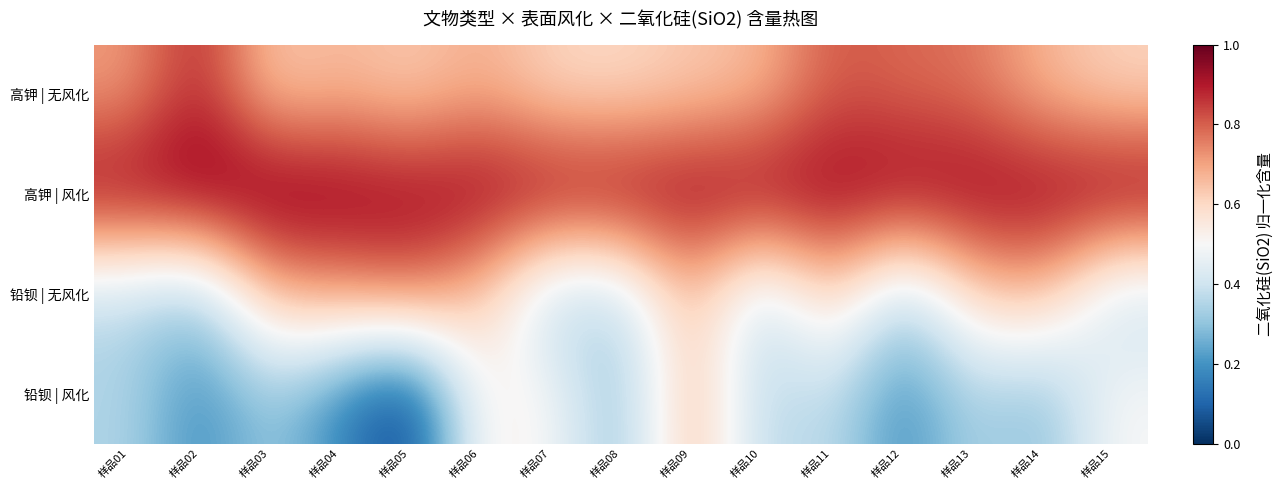

Between 样品10 and 样品13, which series saw the biggest shift?

铅钡 | 无风化